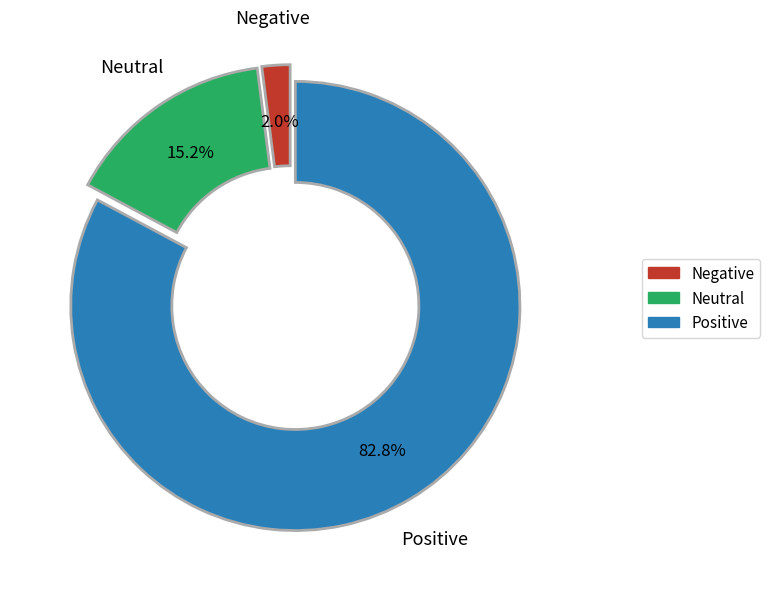

Rank the categories by value from lowest to highest.

Negative, Neutral, Positive